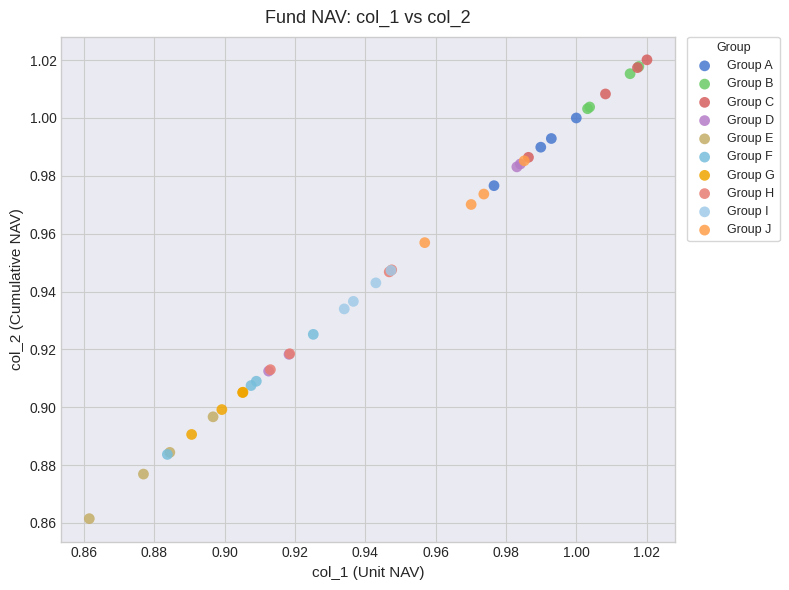

Which series reaches the minimum Y coordinate?

Group E